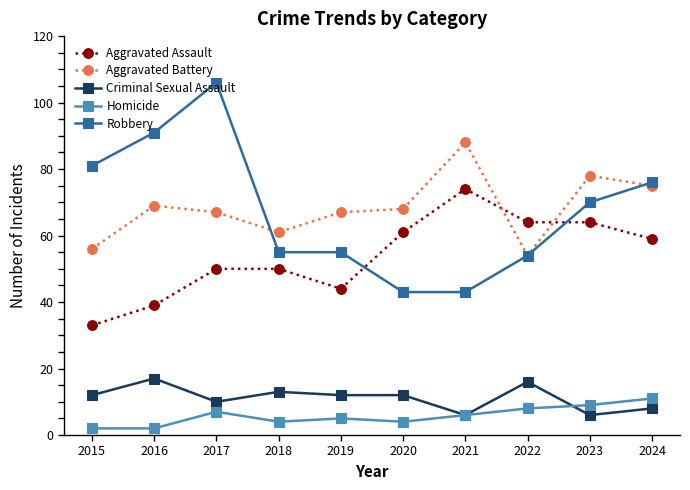

What is the approximate value of Aggravated Assault at 2018?

50